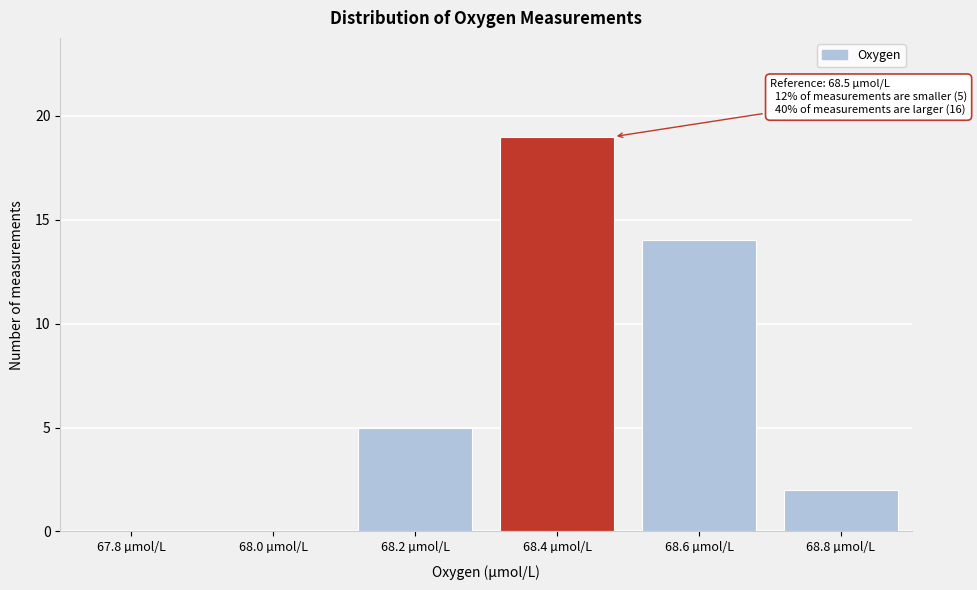

Reading right to left, transcribe all the data shown in this chart.

68.8 µmol/L=2	68.6 µmol/L=14	68.4 µmol/L=19	68.2 µmol/L=5	68.0 µmol/L=0	67.8 µmol/L=0